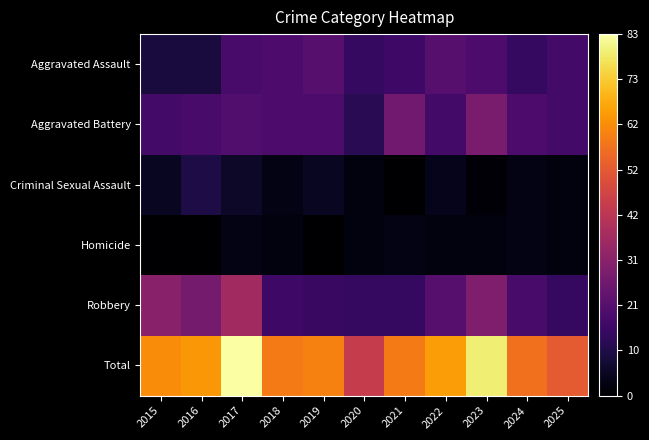

Between 2024 and 2015, which is larger?

2024